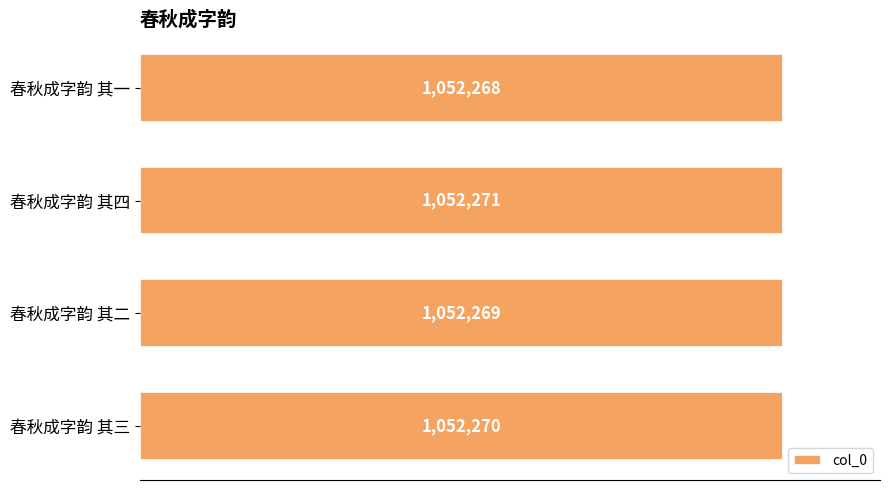

Which label corresponds to the largest value in the chart?

春秋成字韵 其四